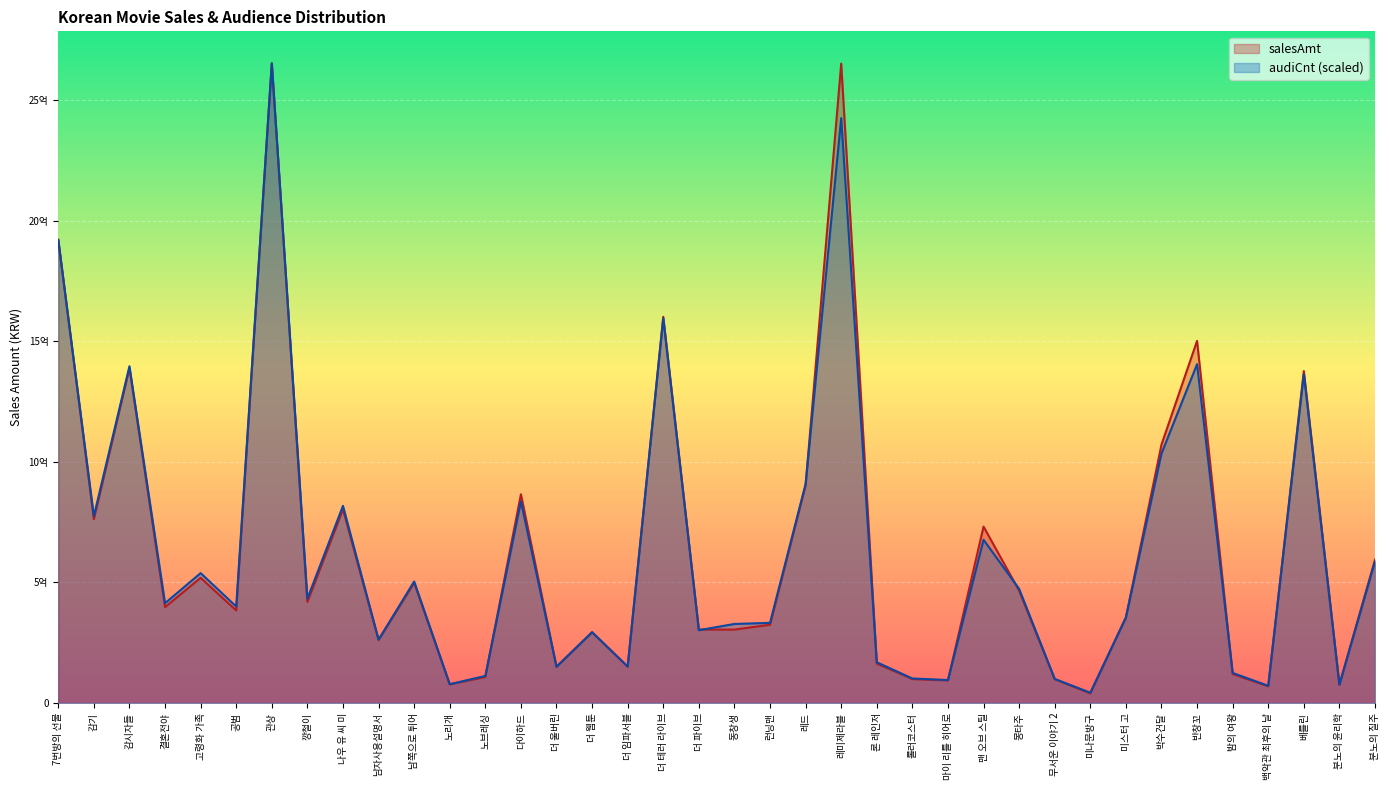

Rank the categories by salesAmt value from highest to lowest.

관상, 레미제라블, 7번방의 선물, 더 테러 라이브, 반창꼬, 감시자들, 베를린, 박수건달, 레드, 다이하드, 나우 유 씨 미, 감기, 맨 오브 스틸, 분노의 질주, 고령화 가족, 남쪽으로 튀어, 몽타주, 깡철이, 결혼전야, 공범, 미스터 고, 런닝맨, 더 파이브, 동창생, 더 웹툰, 남자사용설명서, 론 레인저, 더 임파서블, 더 울버린, 밤의 여왕, 노브레싱, 롤러코스터, 무서운 이야기 2, 마이 리틀 히어로, 노리개, 분노의 윤리학, 백악관 최후의 날, 미나문방구